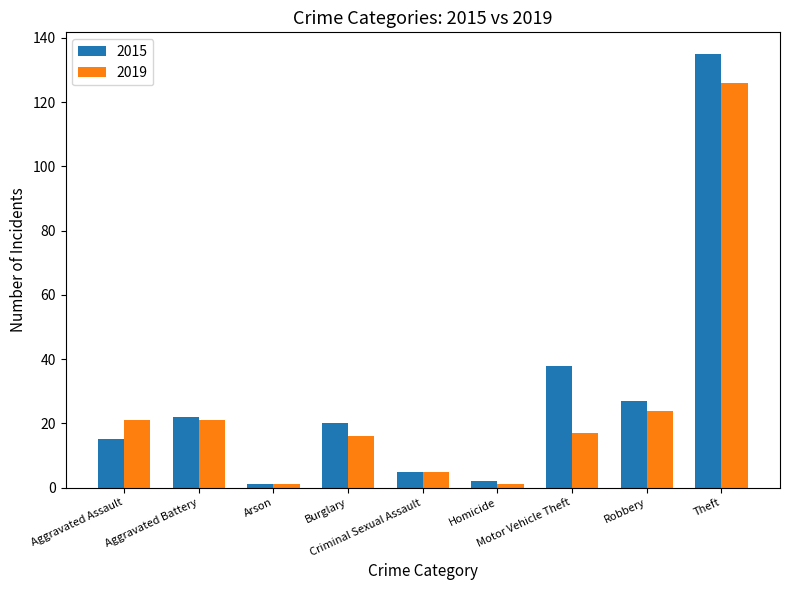

At which category is the sum across all series the highest?

Theft